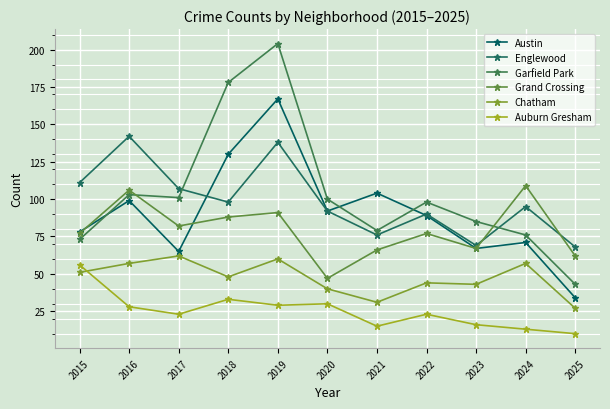

What is the sum of all Austin values?

996